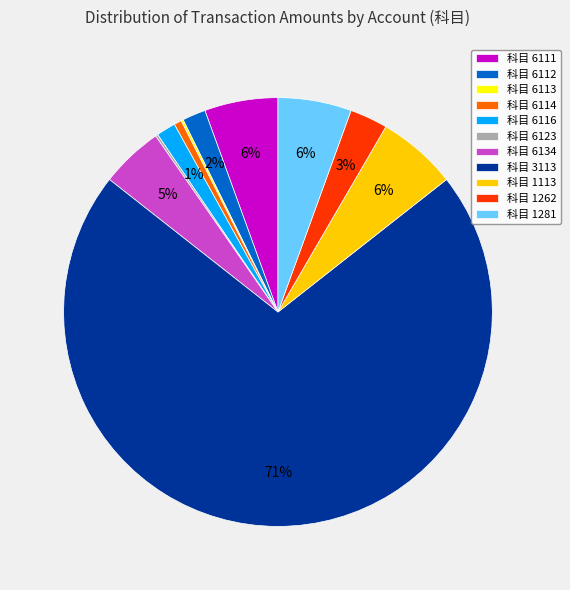

Do 科目 3113 and 科目 6116 together represent more than half of the pie?

Yes